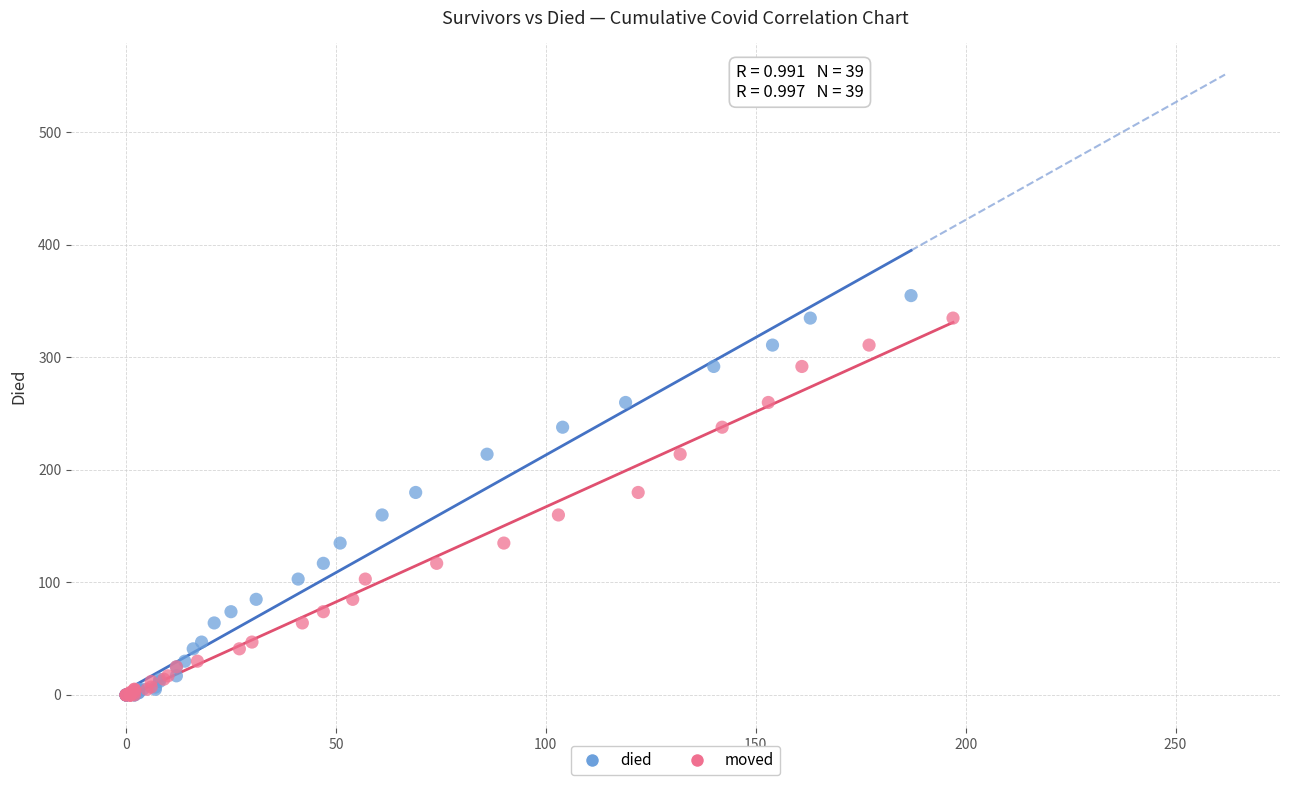

Which series reaches the maximum Y coordinate?

died